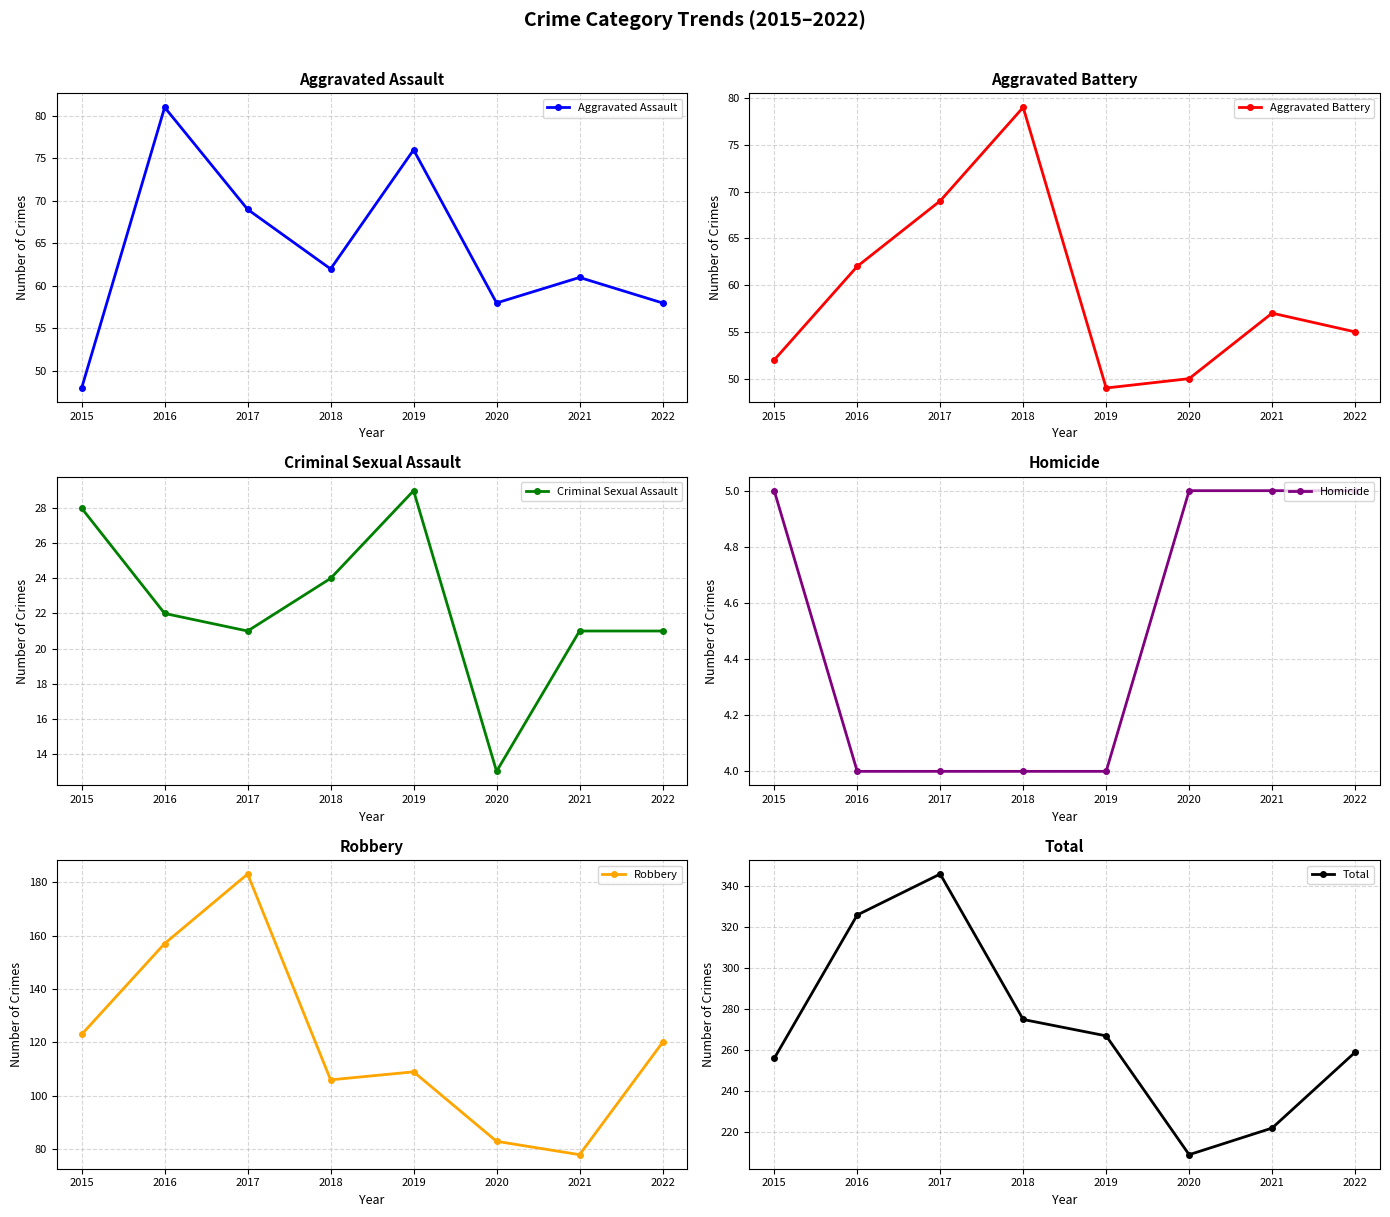

Reading right to left, extract all data points from this chart.

Aggravated Assault: 58	61	58	76	62	69	81	48
Aggravated Battery: 55	57	50	49	79	69	62	52
Criminal Sexual Assault: 21	21	13	29	24	21	22	28
Homicide: 5	5	5	4	4	4	4	5
Robbery: 120	78	83	109	106	183	157	123
Total: 259	222	209	267	275	346	326	256